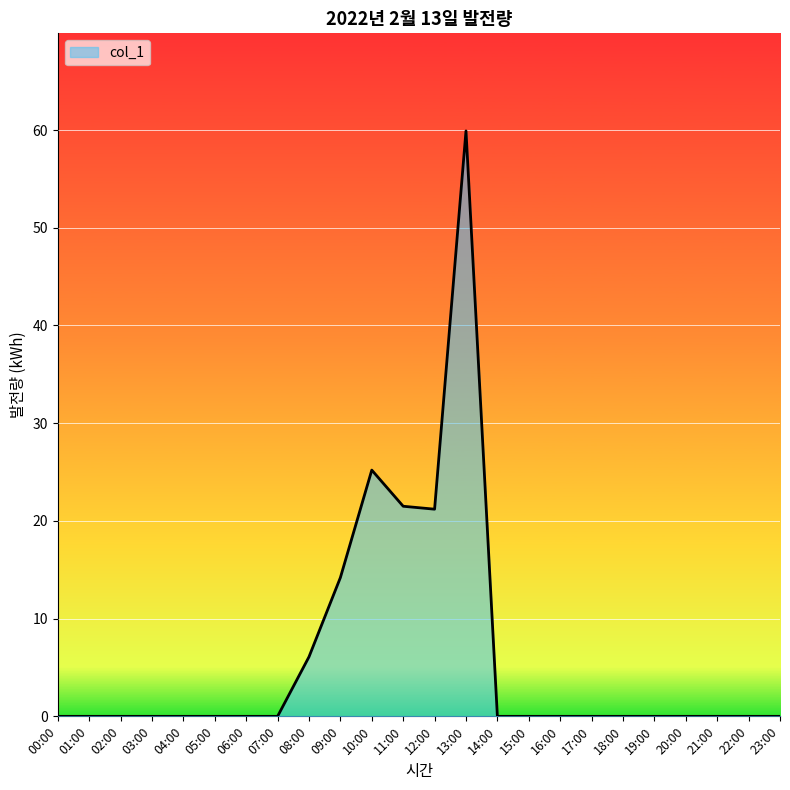

What is the greatest value displayed?

59.9